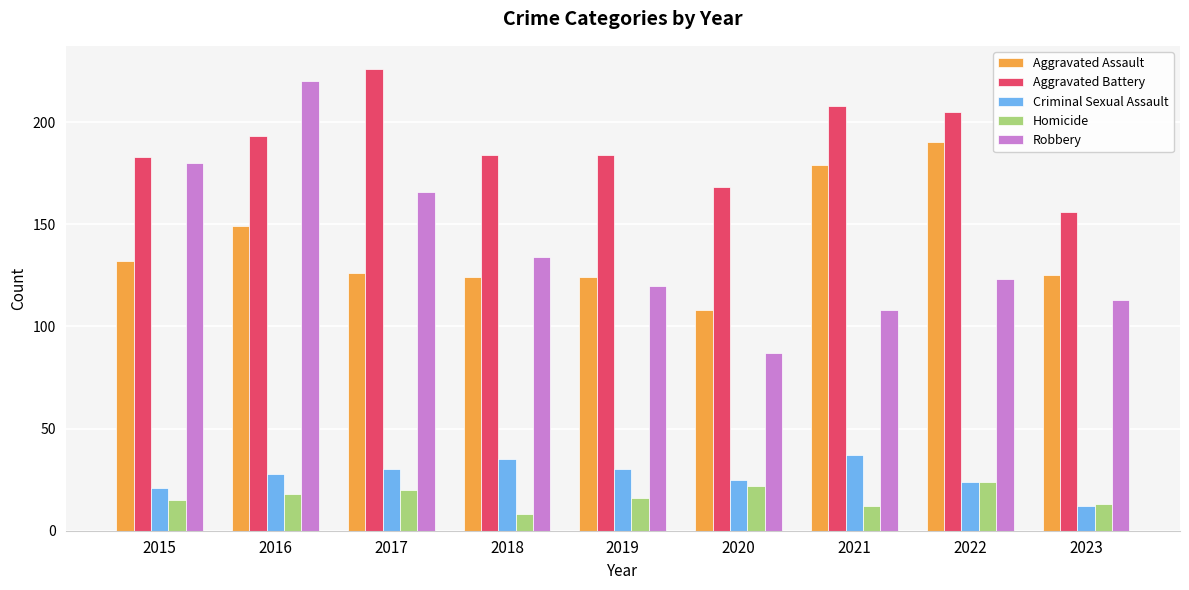

What is the value of the Criminal Sexual Assault bar at the 7th from the left?

37